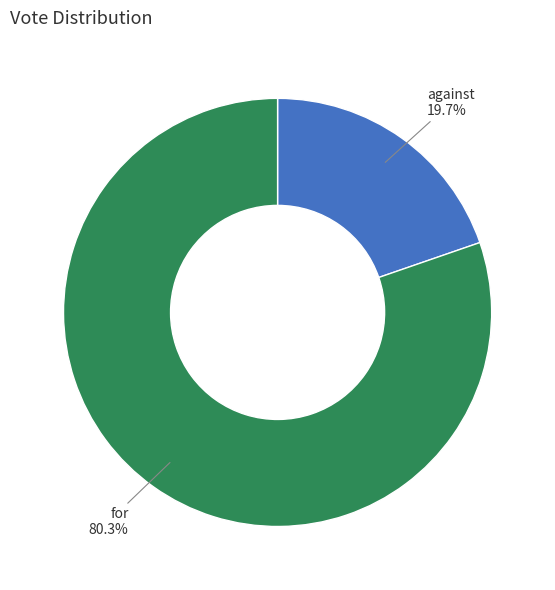

Count the number of slices in the pie.

2